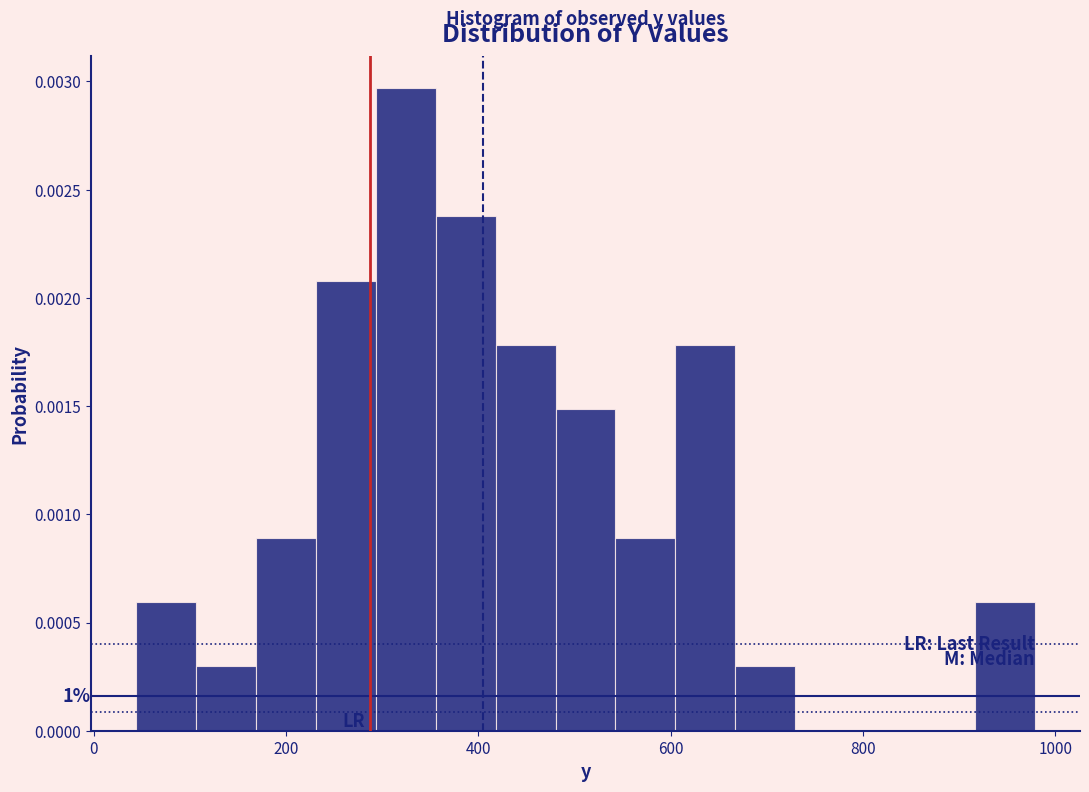

Around what value on the x-axis is the tallest bar? Give the approximate position of its centre, as read against the axis.

320